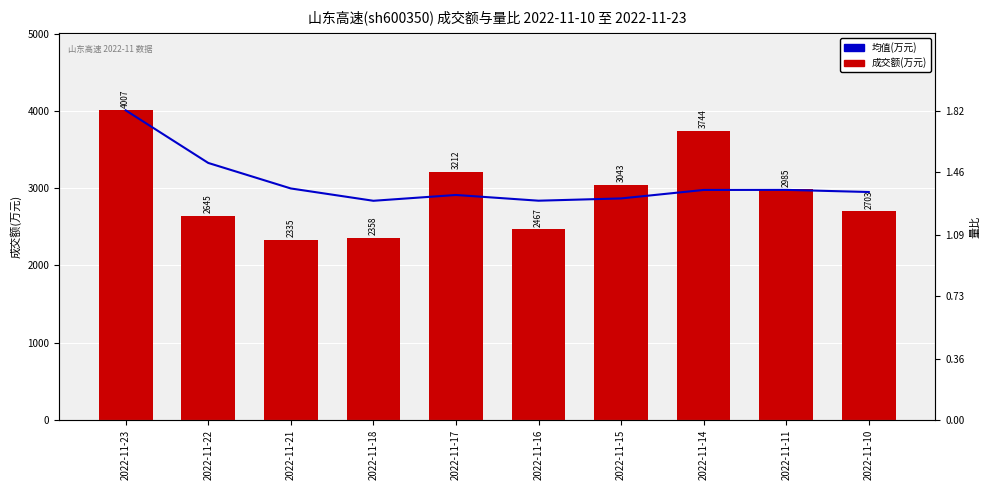

Is it true that 均值(万元) equals 2837.3 at 2022-11-16?

True